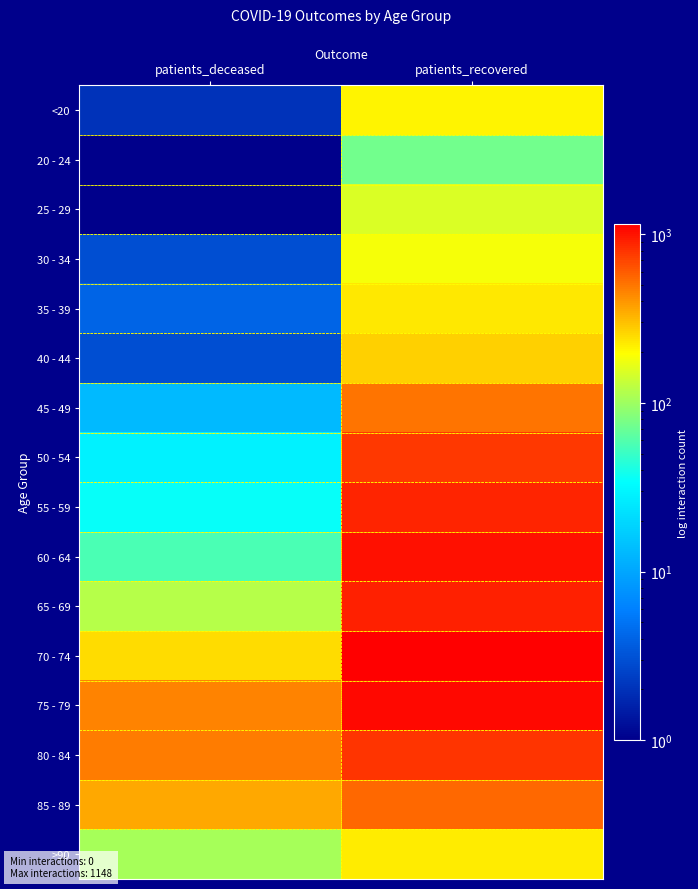

Reading left to right, extract all data points from this chart.

<20: patients_deceased=2	patients_recovered=210
20 - 24: patients_deceased=0	patients_recovered=74
25 - 29: patients_deceased=0	patients_recovered=150
30 - 34: patients_deceased=3	patients_recovered=182
35 - 39: patients_deceased=4	patients_recovered=231
40 - 44: patients_deceased=3	patients_recovered=269
45 - 49: patients_deceased=13	patients_recovered=515
50 - 54: patients_deceased=28	patients_recovered=770
55 - 59: patients_deceased=35	patients_recovered=878
60 - 64: patients_deceased=57	patients_recovered=1015
65 - 69: patients_deceased=118	patients_recovered=911
70 - 74: patients_deceased=249	patients_recovered=1148
75 - 79: patients_deceased=453	patients_recovered=1082
80 - 84: patients_deceased=479	patients_recovered=797
85 - 89: patients_deceased=355	patients_recovered=558
>90: patients_deceased=105	patients_recovered=226